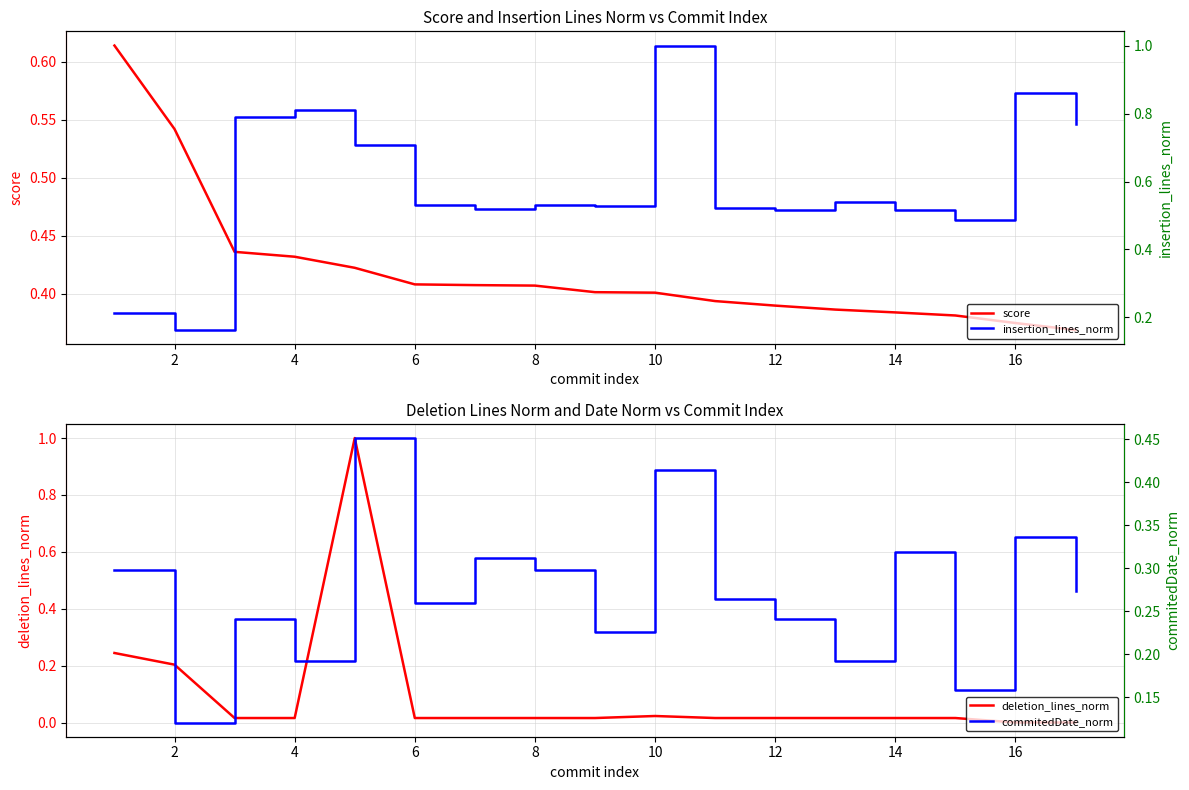

Does the chart have visible grid lines?

Yes